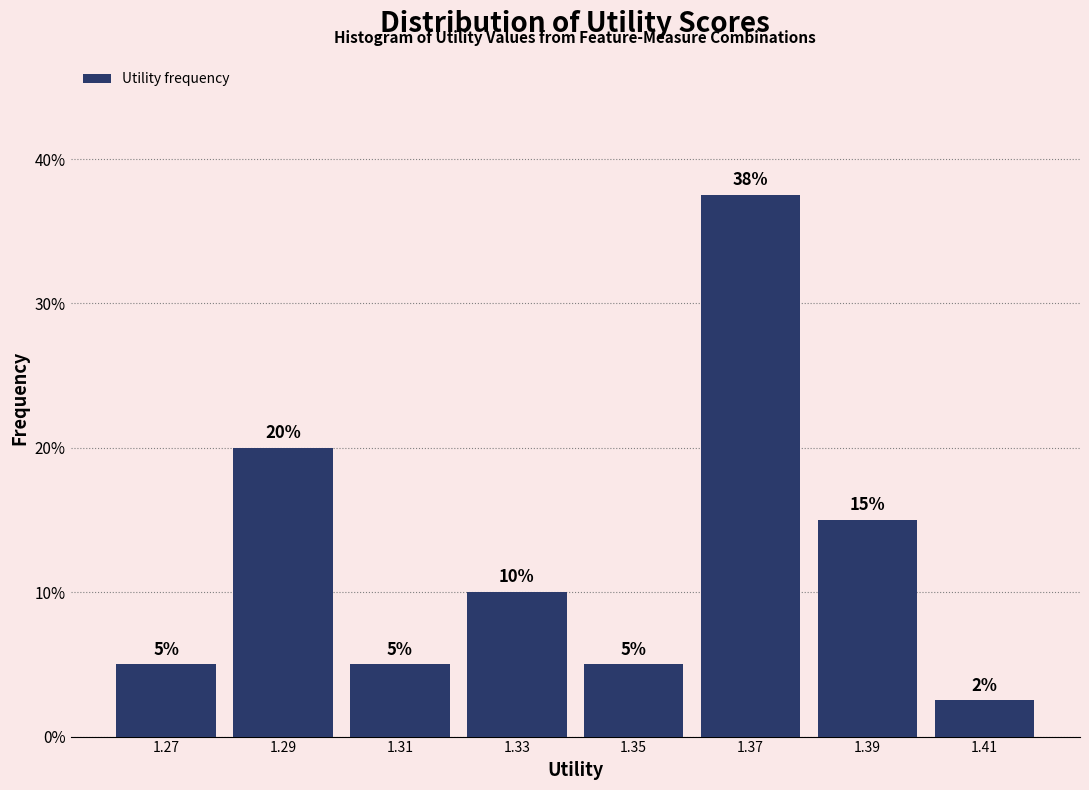

Which range on the x-axis has the tallest bar?

1.36 to 1.38